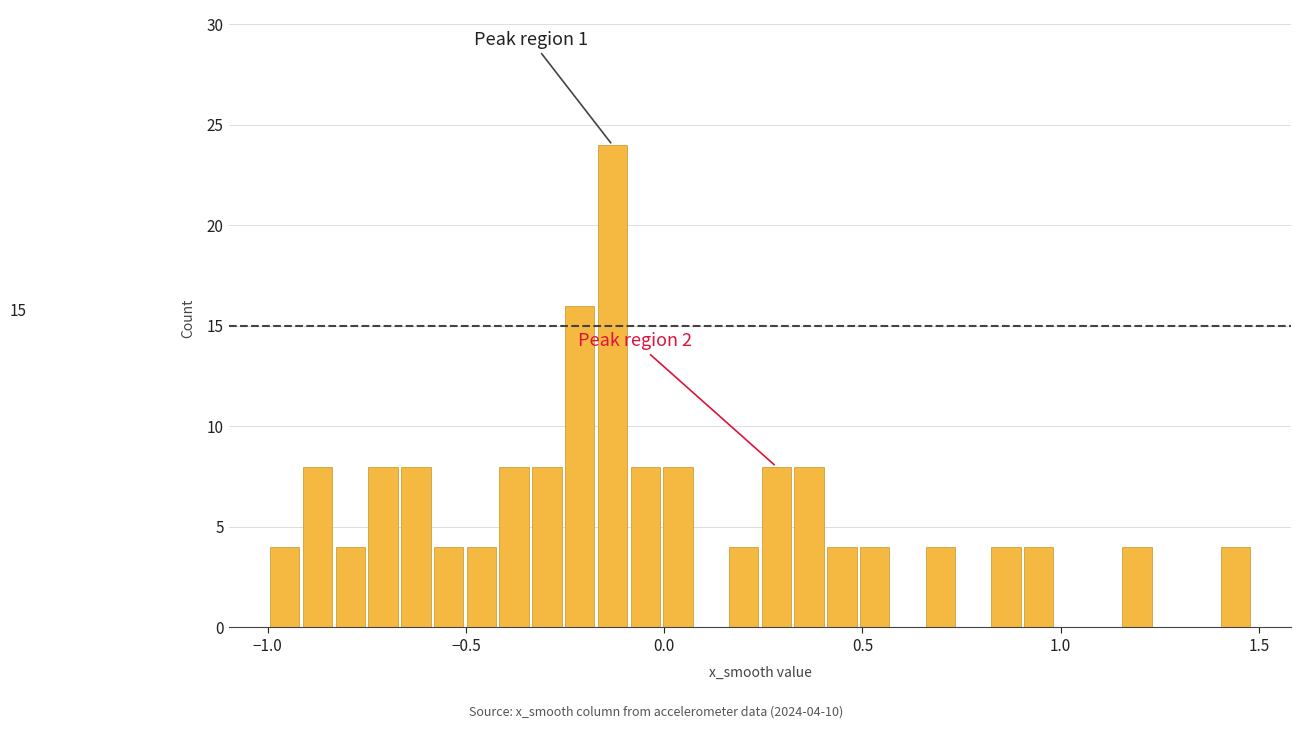

Around what value on the x-axis is the tallest bar? Give the approximate position of its centre, as read against the axis.

-0.15